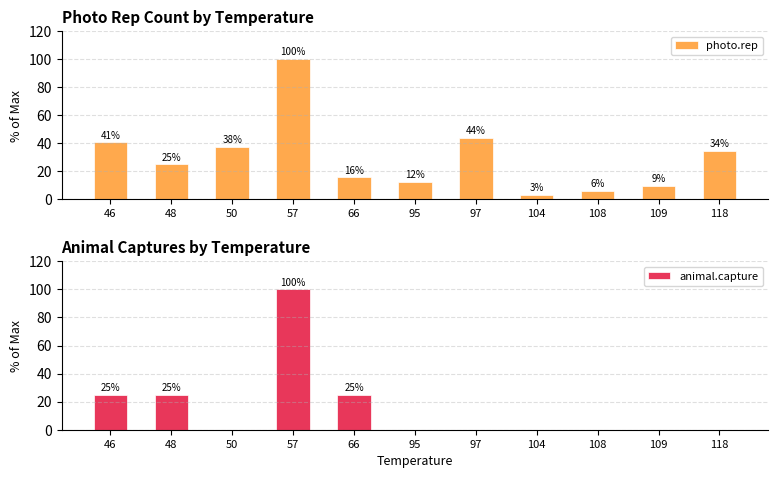

Which category has the lowest value in the photo.rep series?

104